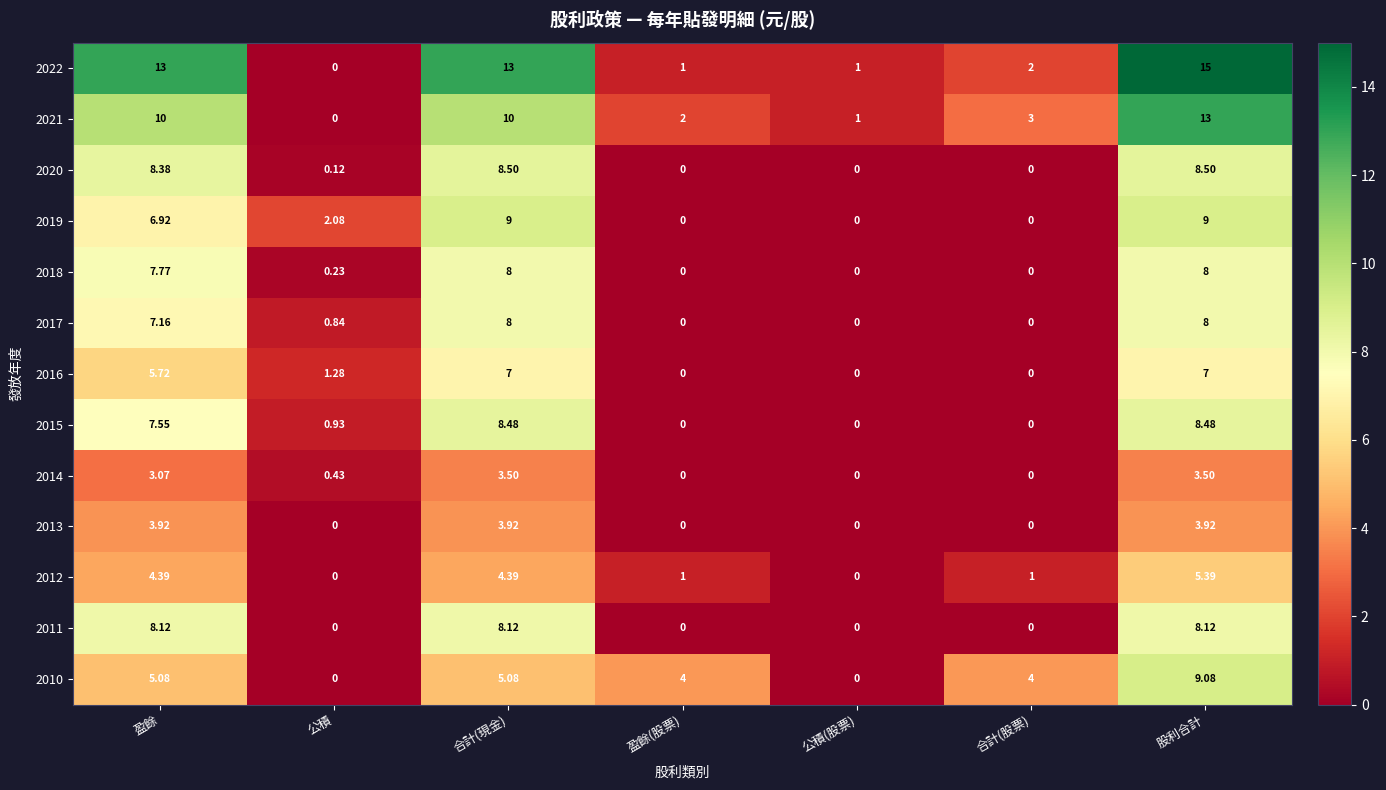

At which category is the sum across all series the highest?

股利合計